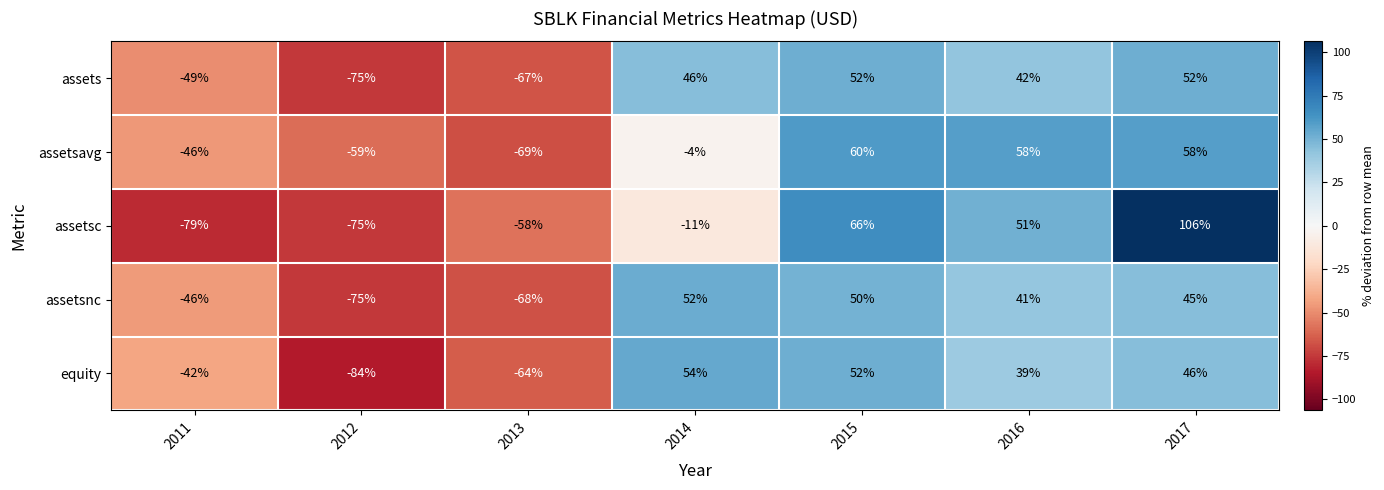

The equity series shows -110 at 2012. True or false?

False